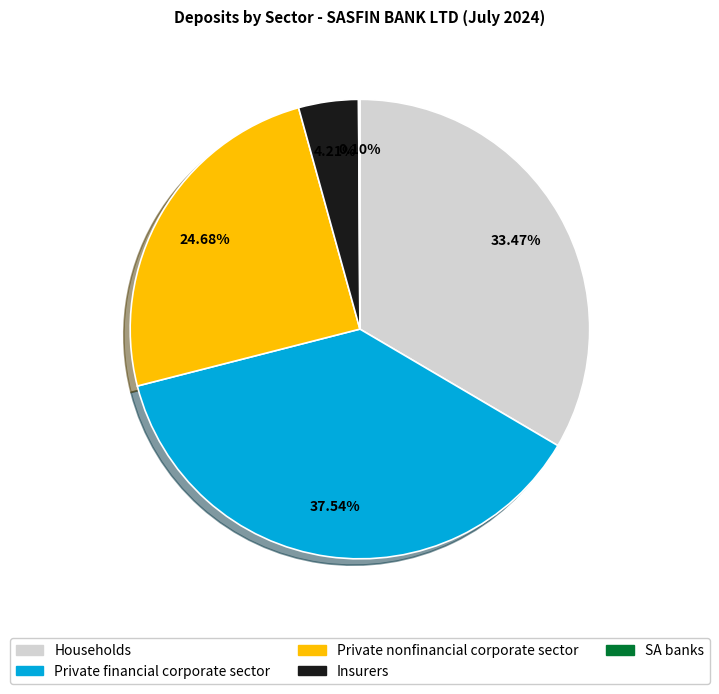

Approximately how many times larger is the value at Households compared to Private nonfinancial corporate sector?

1.4